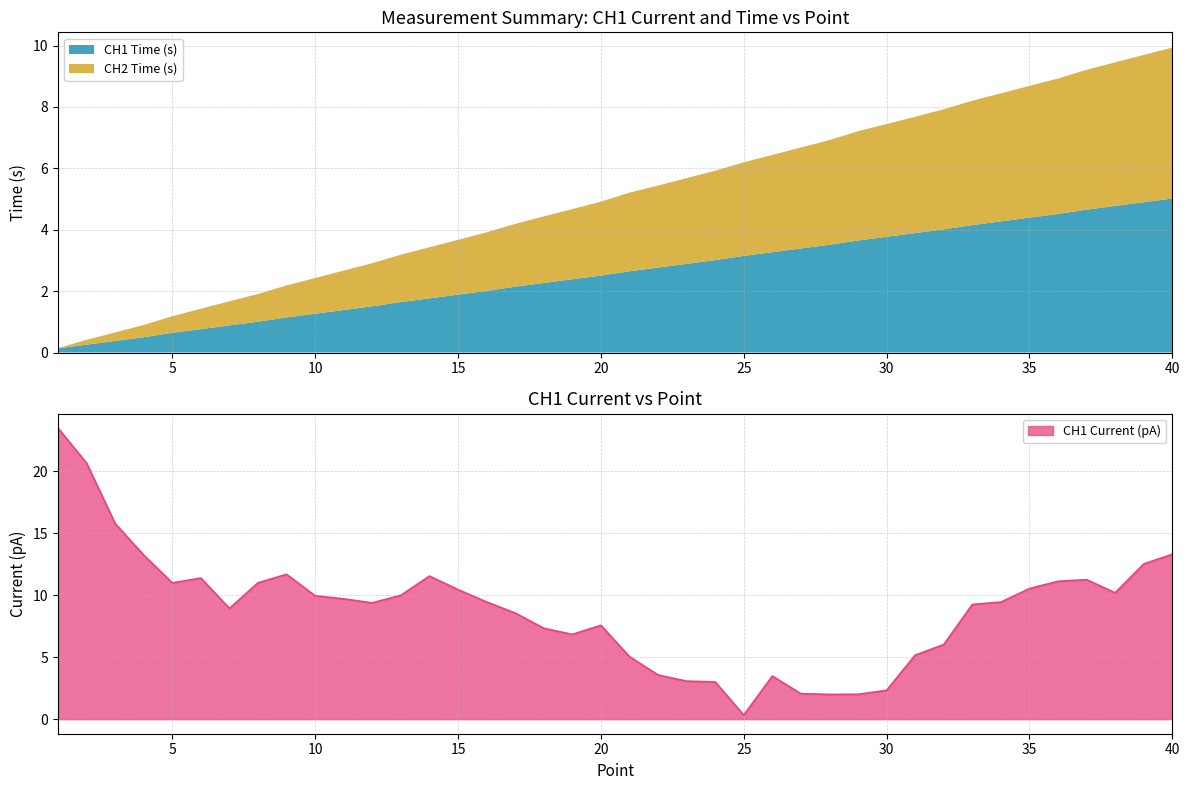

Count the number of categories in the chart.

40